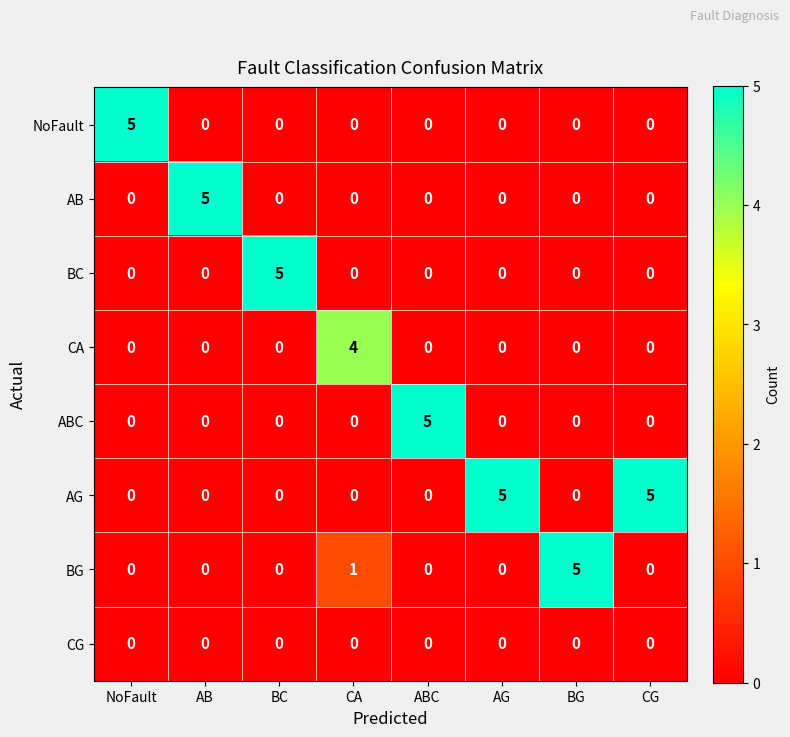

The ABC series shows 3 at ABC. True or false?

False